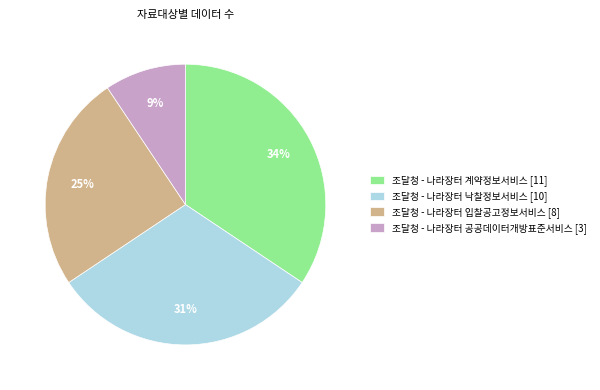

How many slices are in this pie chart?

4